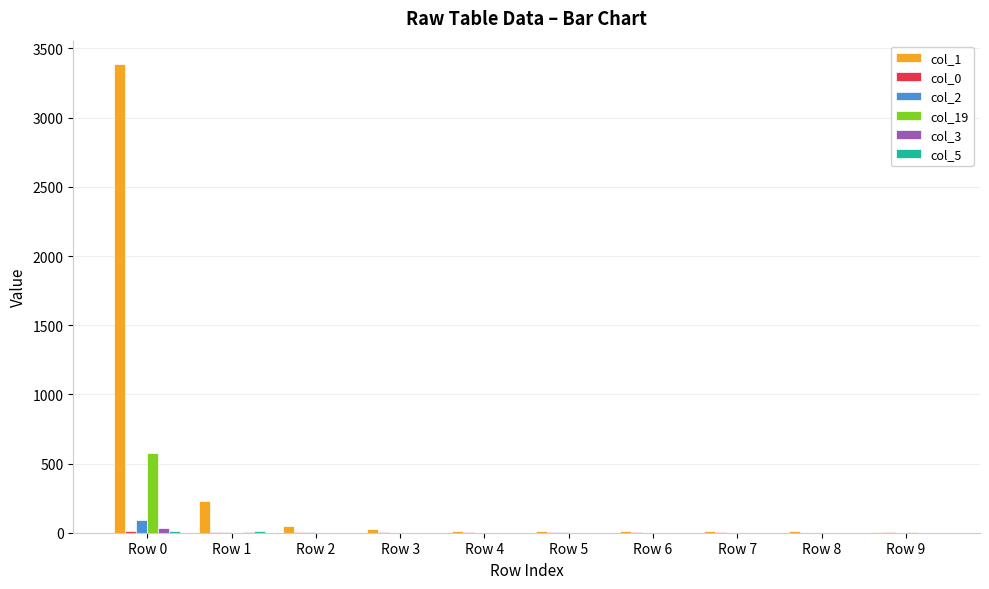

At which category is the sum across all series the highest?

Row 0